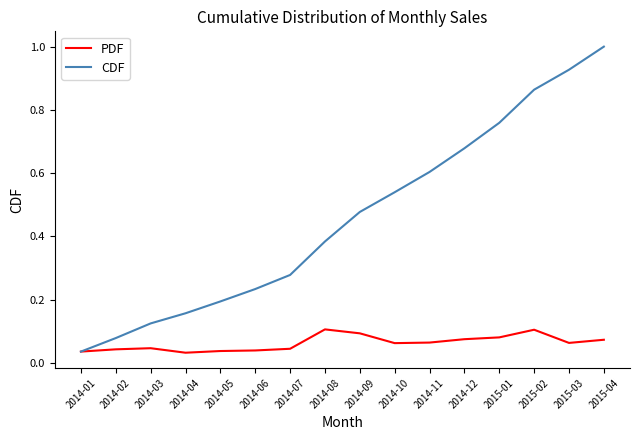

Between 2014-10 and 2015-04, which series saw the biggest shift?

CDF